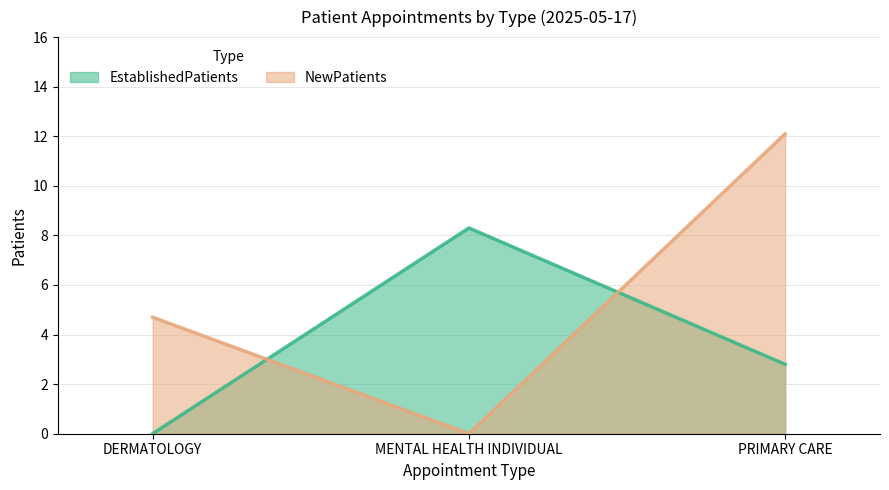

Which category has the lowest value across all series?

DERMATOLOGY